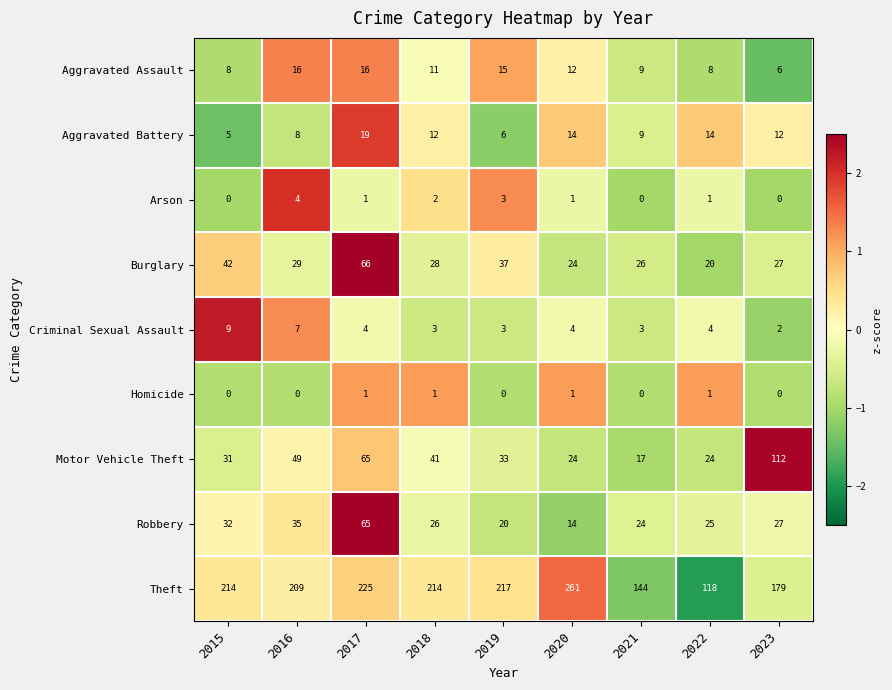

What is the difference between the maximum and minimum values in the Theft series?

143